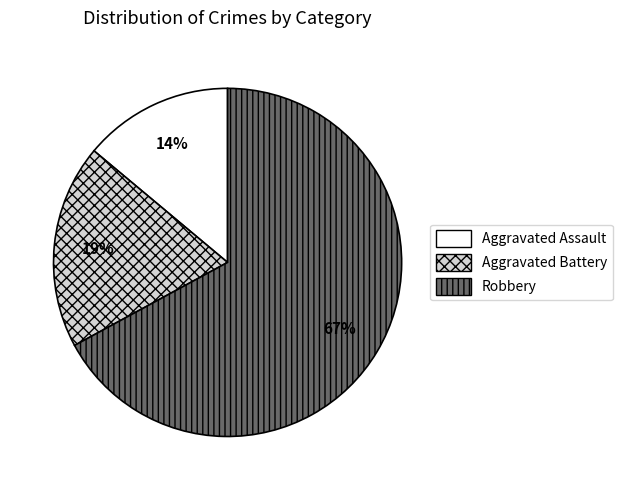

To the nearest percent, what is the difference between the Aggravated Battery and Robbery slice percentages?

48%